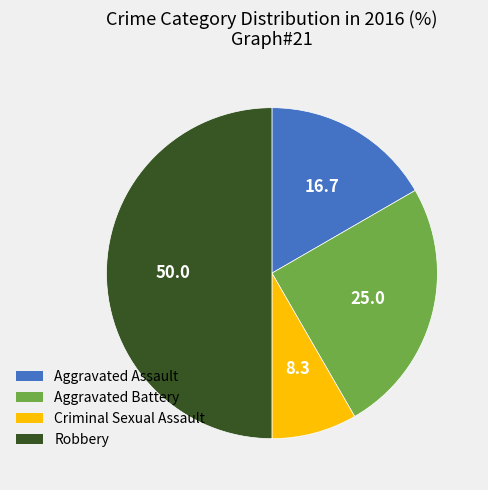

Does Aggravated Assault account for over 50% of the chart?

No